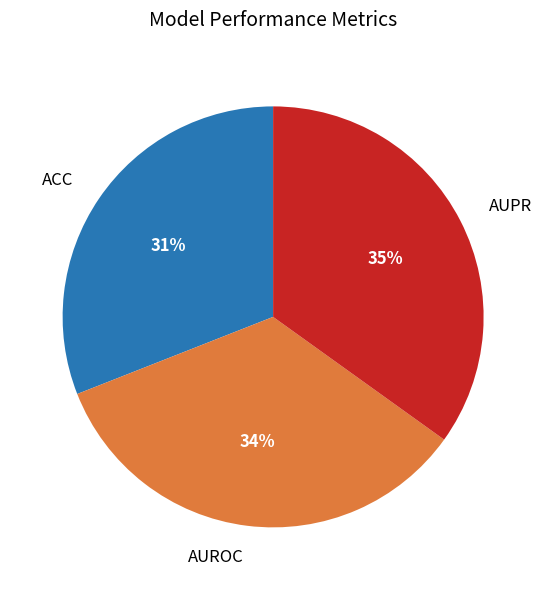

What is the largest slice in the pie chart?

AUPR